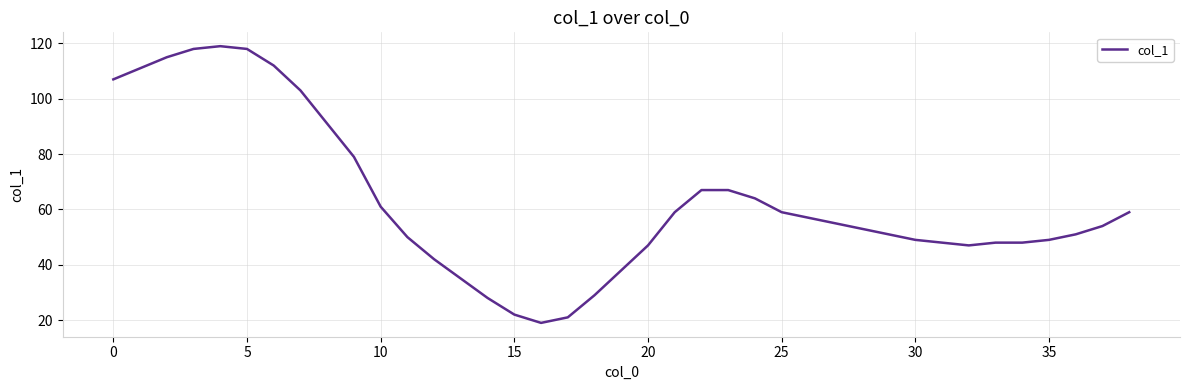

Does the chart have visible grid lines?

Yes